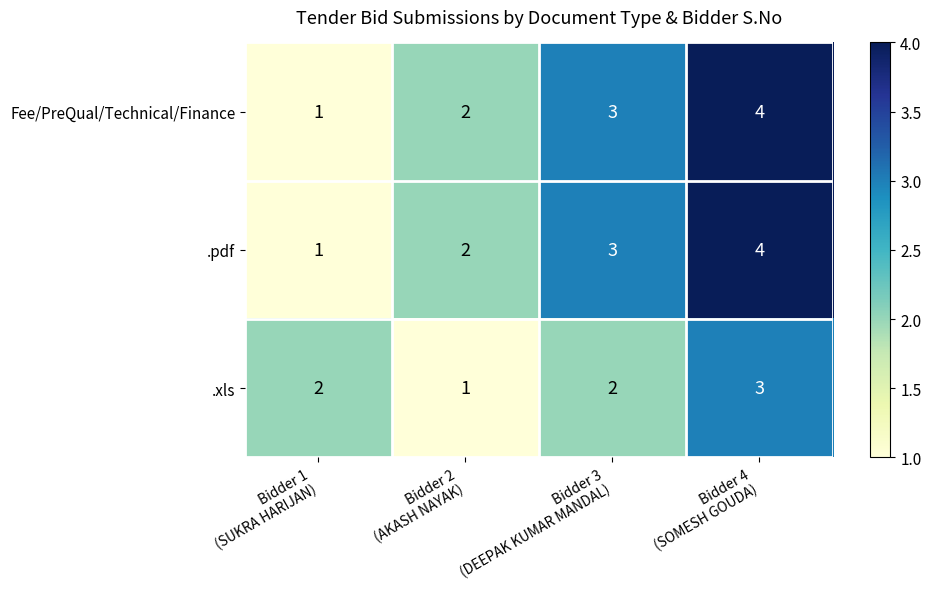

What is the maximum value for .xls?

3